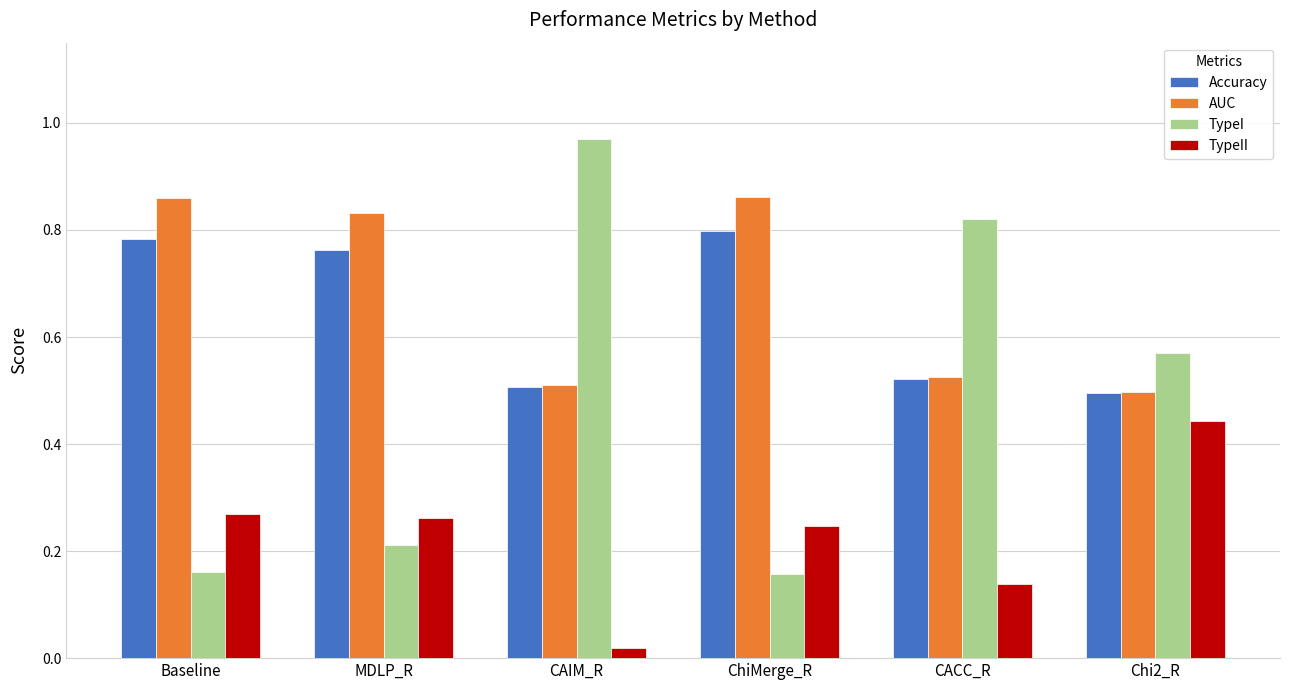

List the series in order of their peak value, lowest first.

TypeII, Accuracy, AUC, TypeI